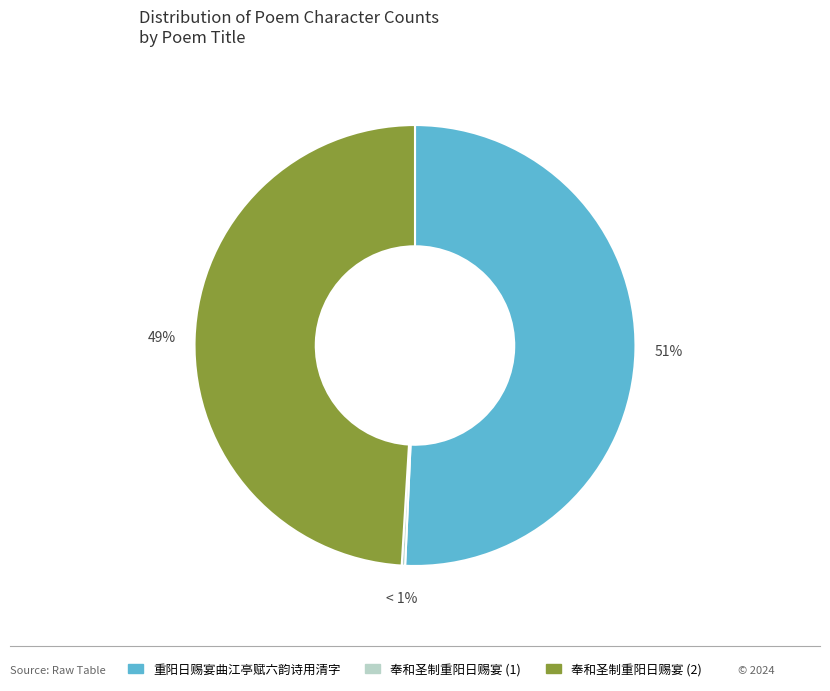

What is the change in value from 重阳日赐宴曲江亭赋六韵诗用清字 to 奉和圣制重阳日赐宴?

-39405